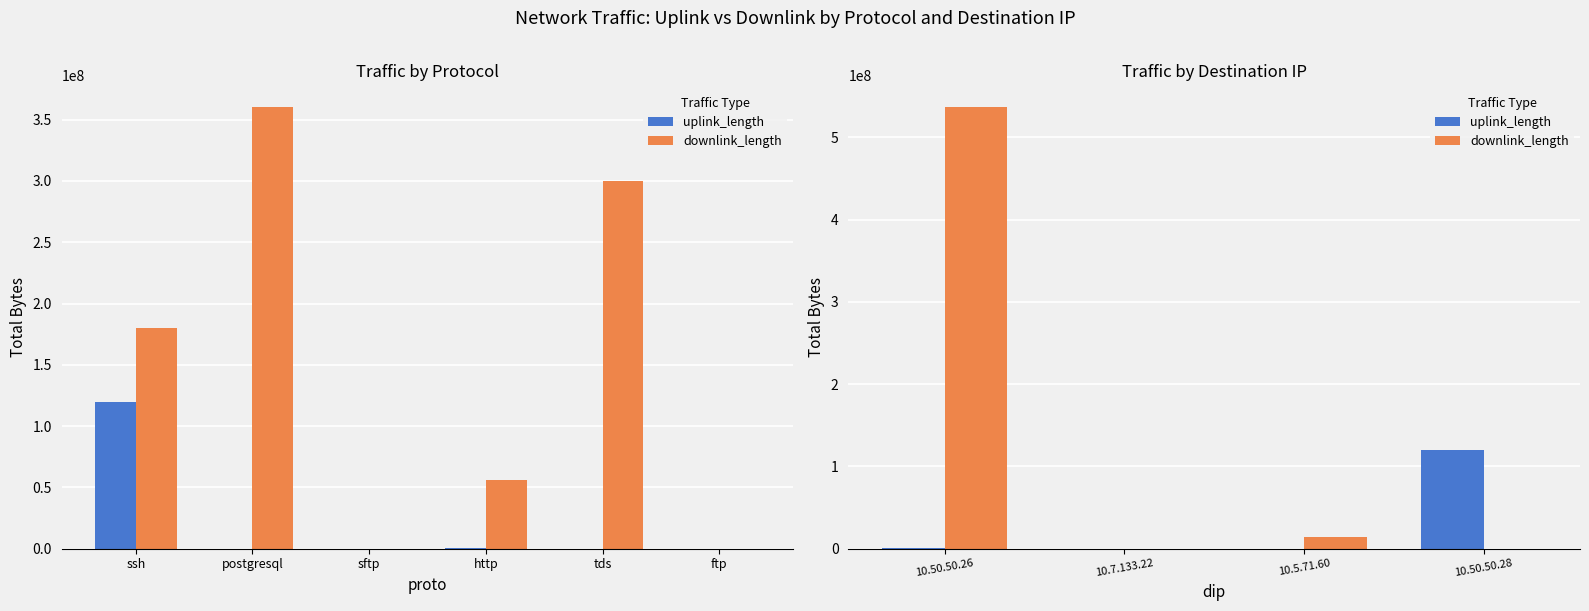

Where does the uplink_length series first go above 769444?

10.50.50.28